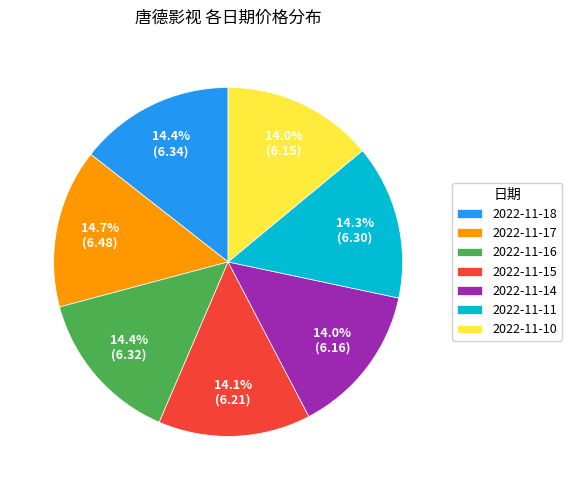

Do 2022-11-14 and 2022-11-11 together represent more than half of the pie?

No